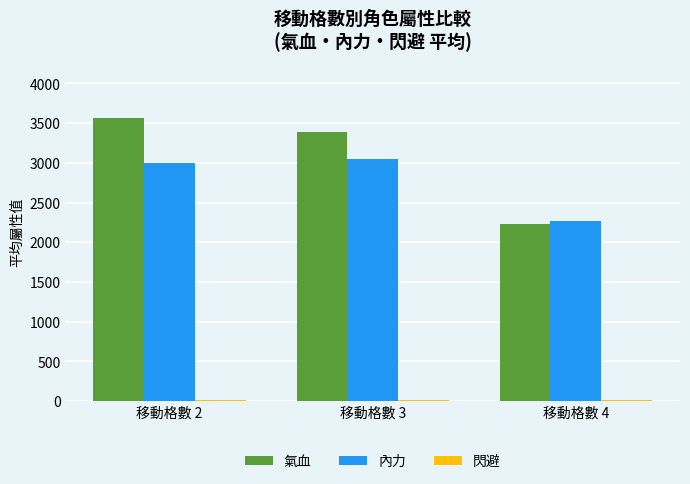

At how many categories does at least one series exceed 1596?

3